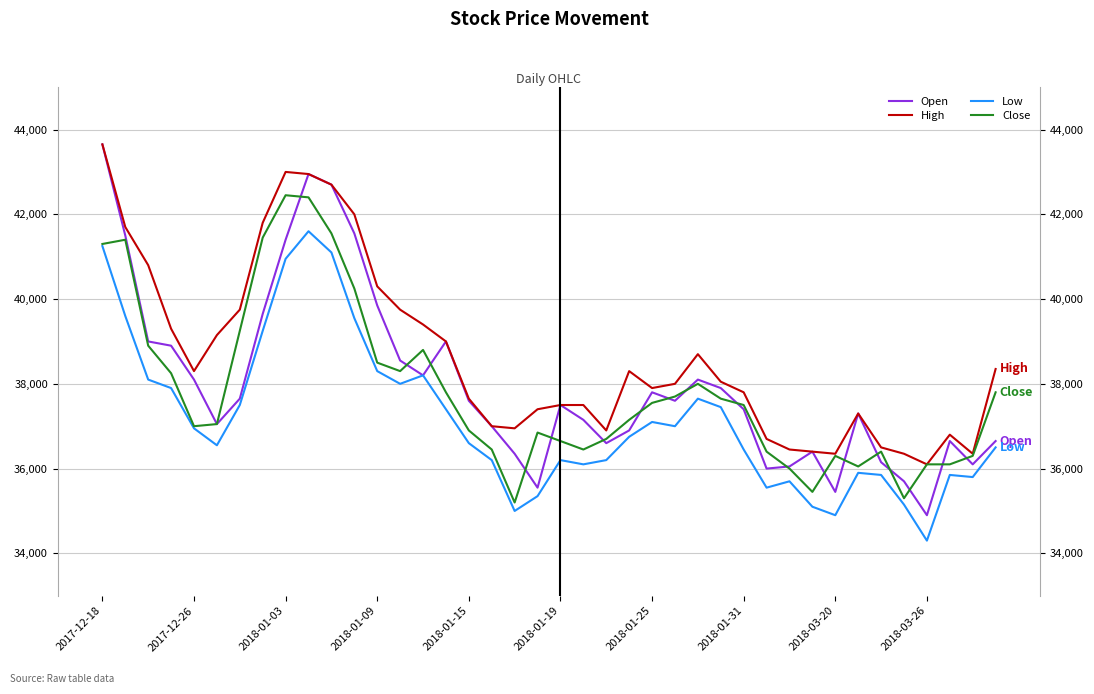

True or false: Low and Close intersect in this chart.

False